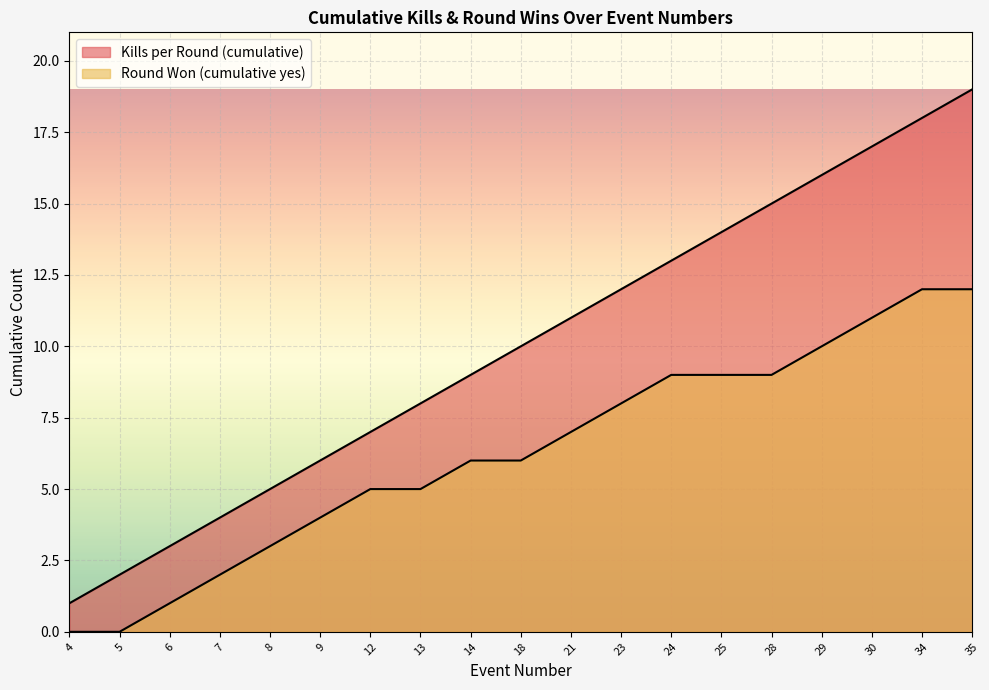

True or false: Round Won (cumulative yes) and Kills per Round (cumulative) intersect in this chart.

False